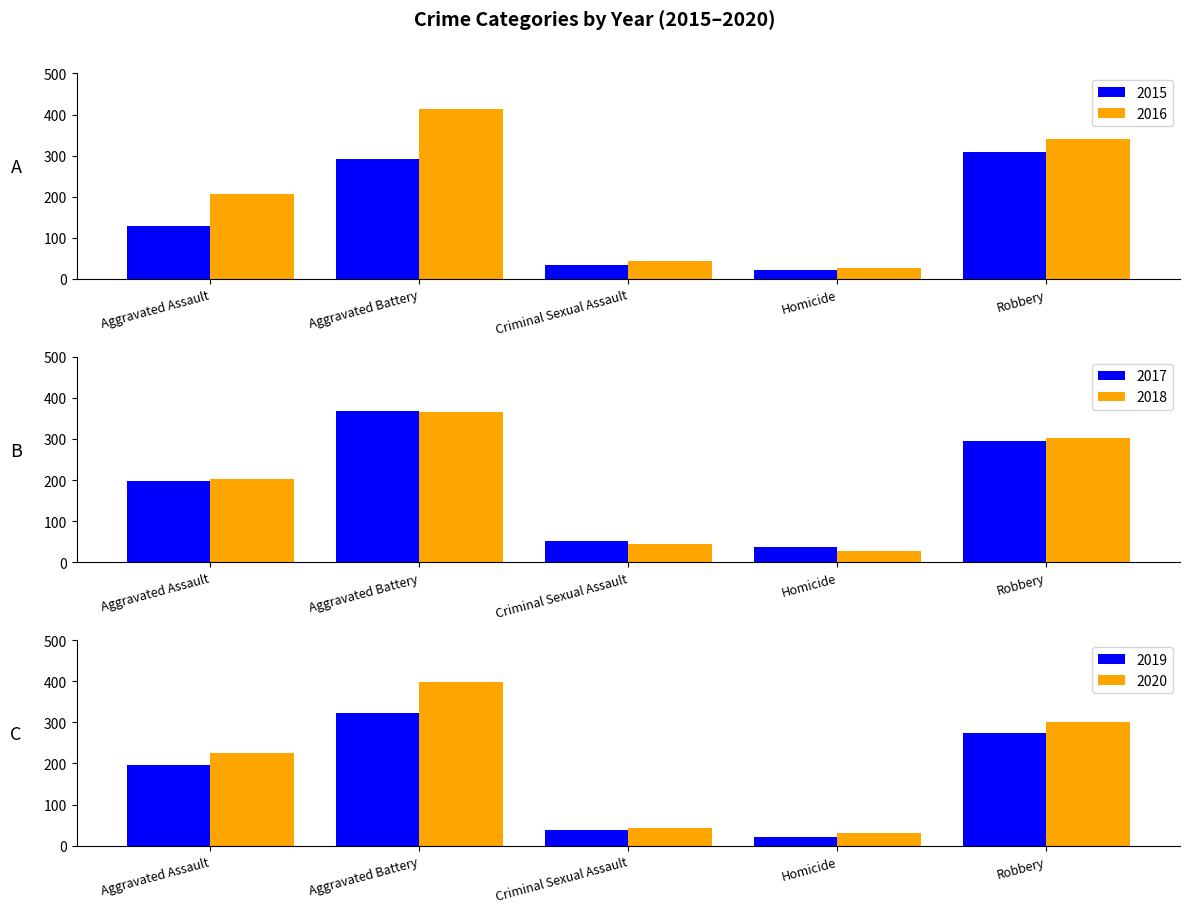

Reading left to right, extract all data points from this chart.

2015: 130	291	33	21	308
2016: 207	413	43	27	341
2017: 198	368	51	36	295
2018: 202	366	45	27	302
2019: 197	323	37	22	273
2020: 225	399	42	31	301